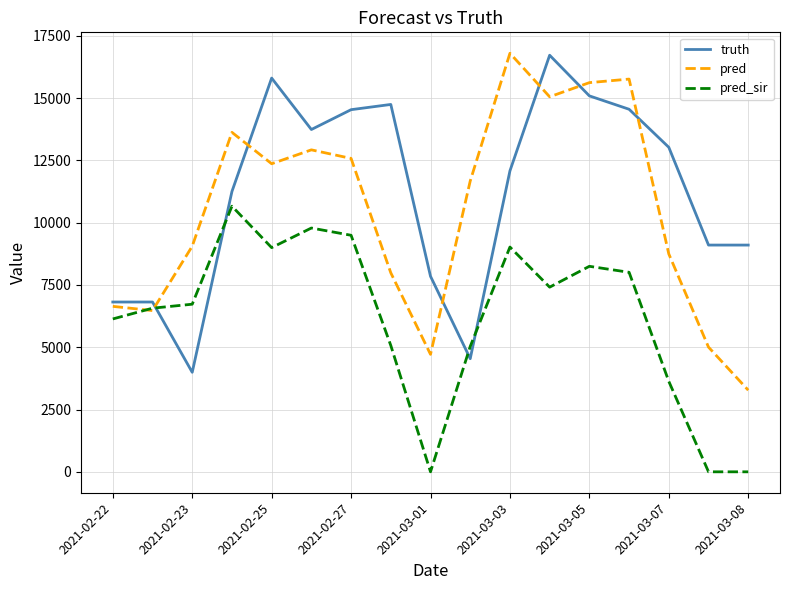

Count the number of categories in the chart.

17